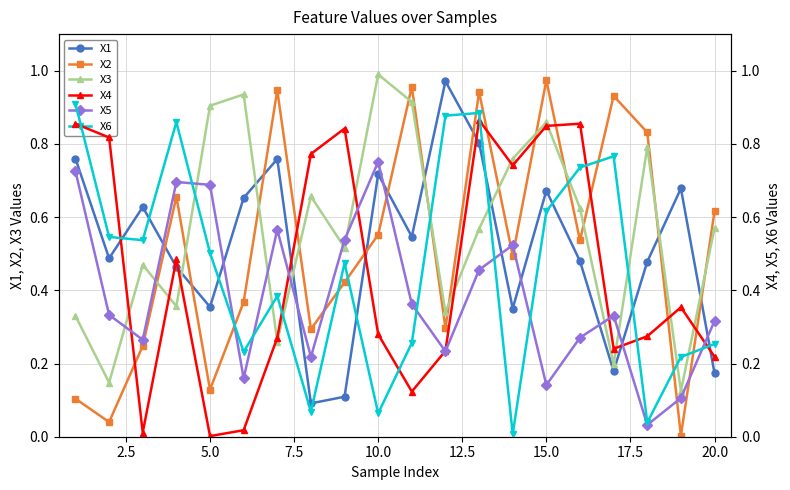

True or false: X3 has more than 2 interior local peaks.

True